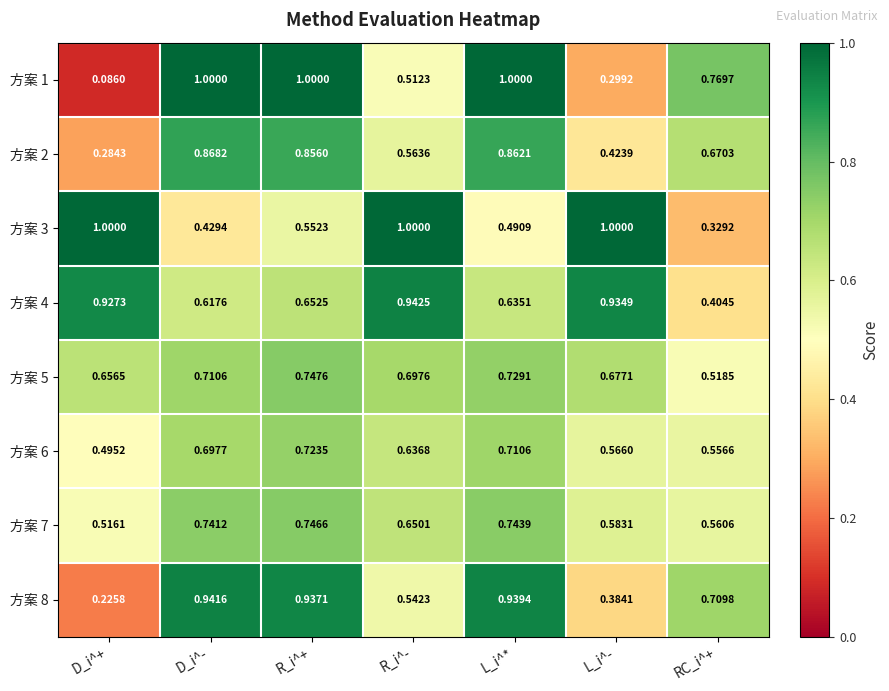

At which category is the sum across all series the highest?

R_i^+